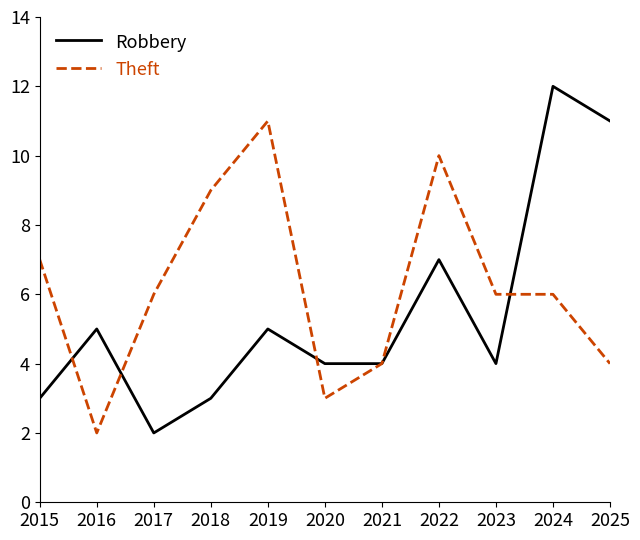

How many lines are shown in the chart?

2